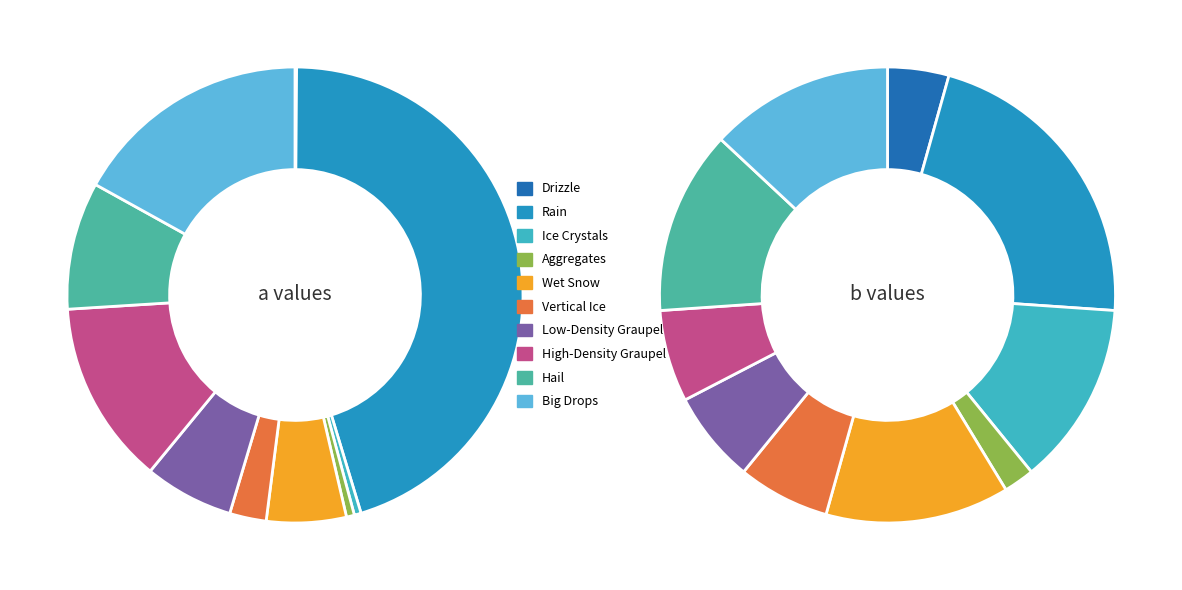

Between High-Density Graupel and Hail, which series saw the biggest shift?

b